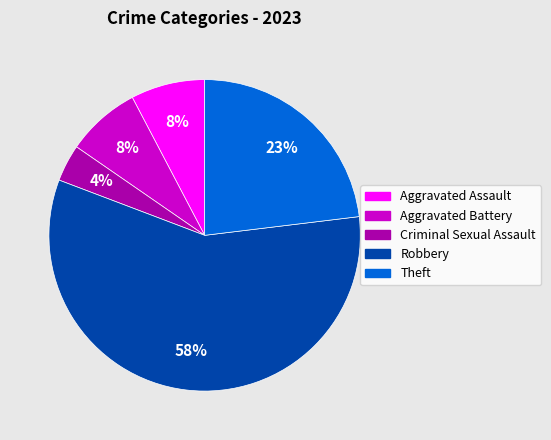

To the nearest percent, what percentage of the pie is Aggravated Assault?

8%